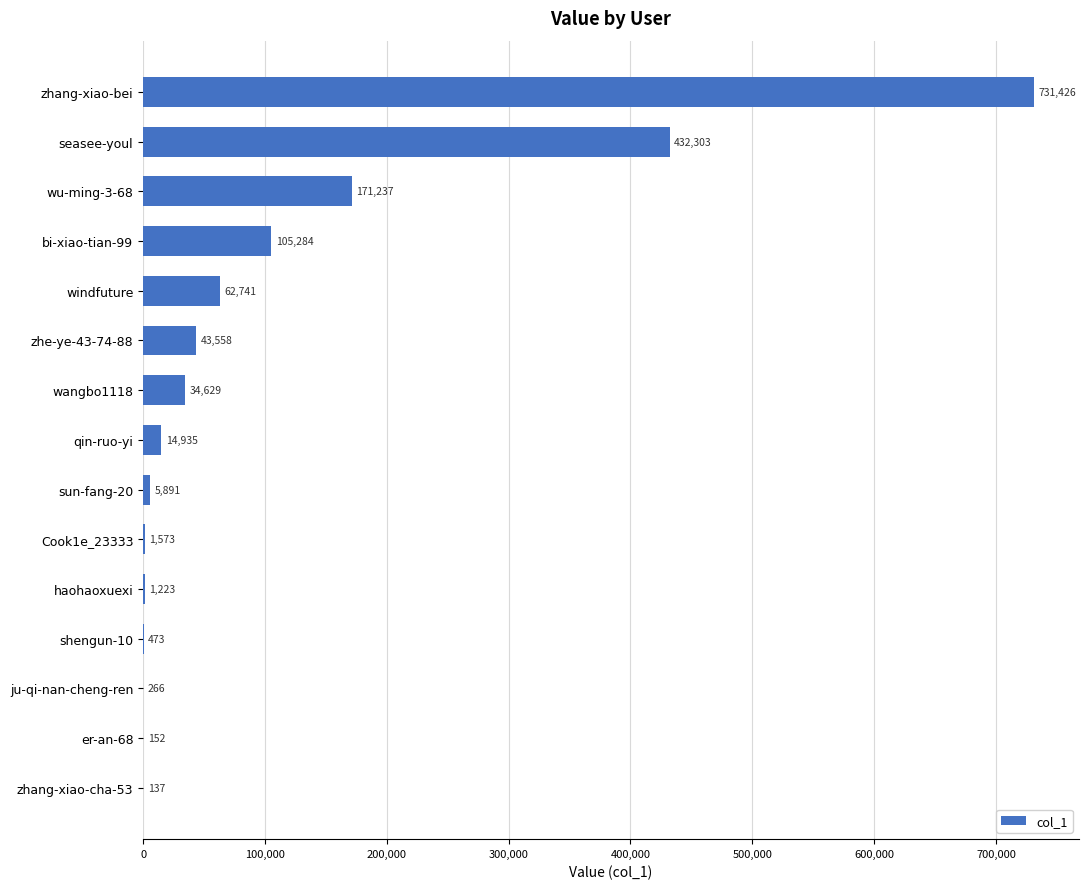

What is the greatest value displayed?

731426